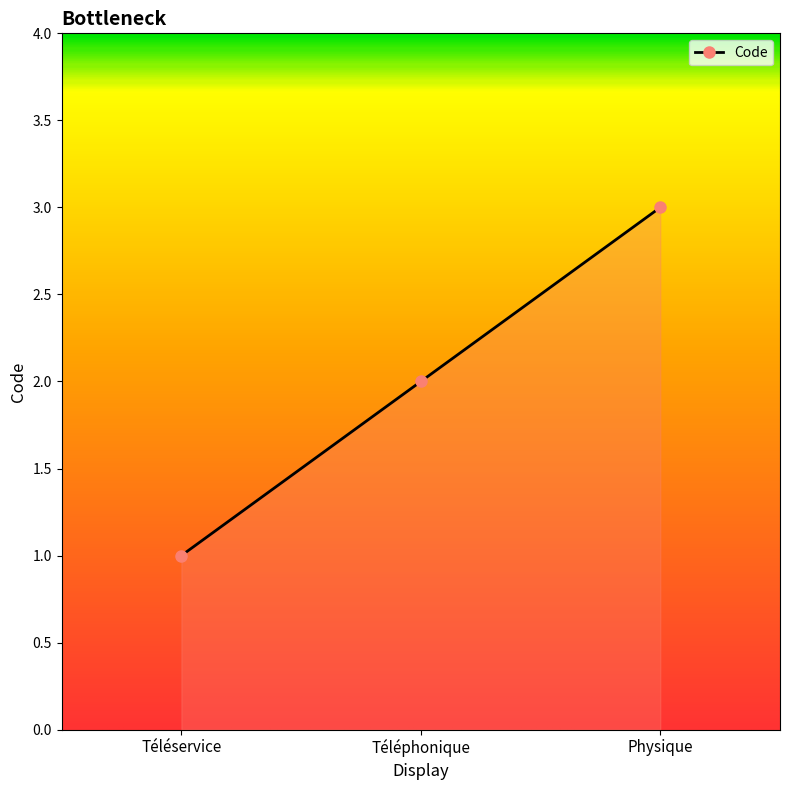

Reading right to left, transcribe all the data shown in this chart.

Physique=3	Téléphonique=2	Téléservice=1